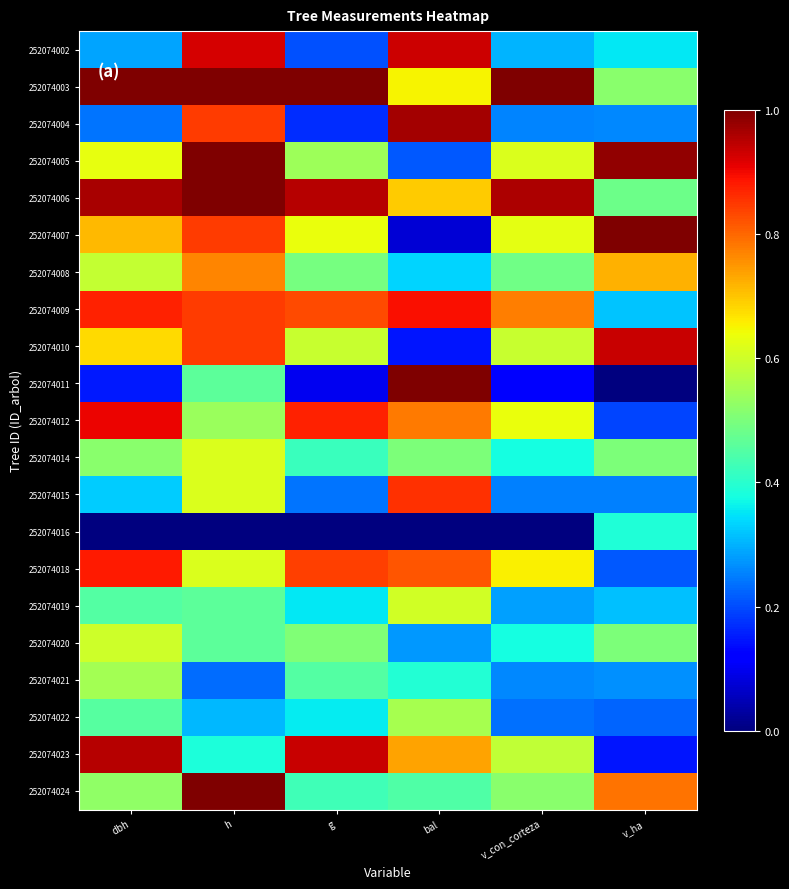

Reading right to left, list all the values displayed in this chart.

252074002: v_ha=0.4	v_con_corteza=0.3	bal=0.9	g=0.2	h=0.9	dbh=0.3
252074003: v_ha=0.5	v_con_corteza=1.0	bal=0.6	g=1.0	h=1.0	dbh=1.0
252074004: v_ha=0.3	v_con_corteza=0.3	bal=1.0	g=0.2	h=0.8	dbh=0.2
252074005: v_ha=1.0	v_con_corteza=0.6	bal=0.2	g=0.5	h=1.0	dbh=0.6
252074006: v_ha=0.5	v_con_corteza=1.0	bal=0.7	g=1.0	h=1.0	dbh=1.0
252074007: v_ha=1.0	v_con_corteza=0.6	bal=0.1	g=0.6	h=0.8	dbh=0.7
252074008: v_ha=0.7	v_con_corteza=0.5	bal=0.3	g=0.5	h=0.8	dbh=0.6
252074009: v_ha=0.3	v_con_corteza=0.8	bal=0.9	g=0.8	h=0.8	dbh=0.9
252074010: v_ha=0.9	v_con_corteza=0.6	bal=0.1	g=0.6	h=0.8	dbh=0.7
252074011: v_ha=0.0	v_con_corteza=0.1	bal=1.0	g=0.1	h=0.5	dbh=0.2
252074012: v_ha=0.2	v_con_corteza=0.6	bal=0.8	g=0.9	h=0.5	dbh=0.9
252074014: v_ha=0.5	v_con_corteza=0.4	bal=0.5	g=0.4	h=0.6	dbh=0.5
252074015: v_ha=0.3	v_con_corteza=0.3	bal=0.9	g=0.2	h=0.6	dbh=0.3
252074016: v_ha=0.4	v_con_corteza=0.0	bal=0.0	g=0.0	h=0.0	dbh=0.0
252074018: v_ha=0.2	v_con_corteza=0.7	bal=0.8	g=0.8	h=0.6	dbh=0.9
252074019: v_ha=0.3	v_con_corteza=0.3	bal=0.6	g=0.4	h=0.5	dbh=0.5
252074020: v_ha=0.5	v_con_corteza=0.4	bal=0.3	g=0.5	h=0.5	dbh=0.6
252074021: v_ha=0.3	v_con_corteza=0.3	bal=0.4	g=0.5	h=0.2	dbh=0.5
252074022: v_ha=0.2	v_con_corteza=0.2	bal=0.6	g=0.4	h=0.3	dbh=0.5
252074023: v_ha=0.1	v_con_corteza=0.6	bal=0.7	g=0.9	h=0.4	dbh=1.0
252074024: v_ha=0.8	v_con_corteza=0.5	bal=0.4	g=0.4	h=1.0	dbh=0.5